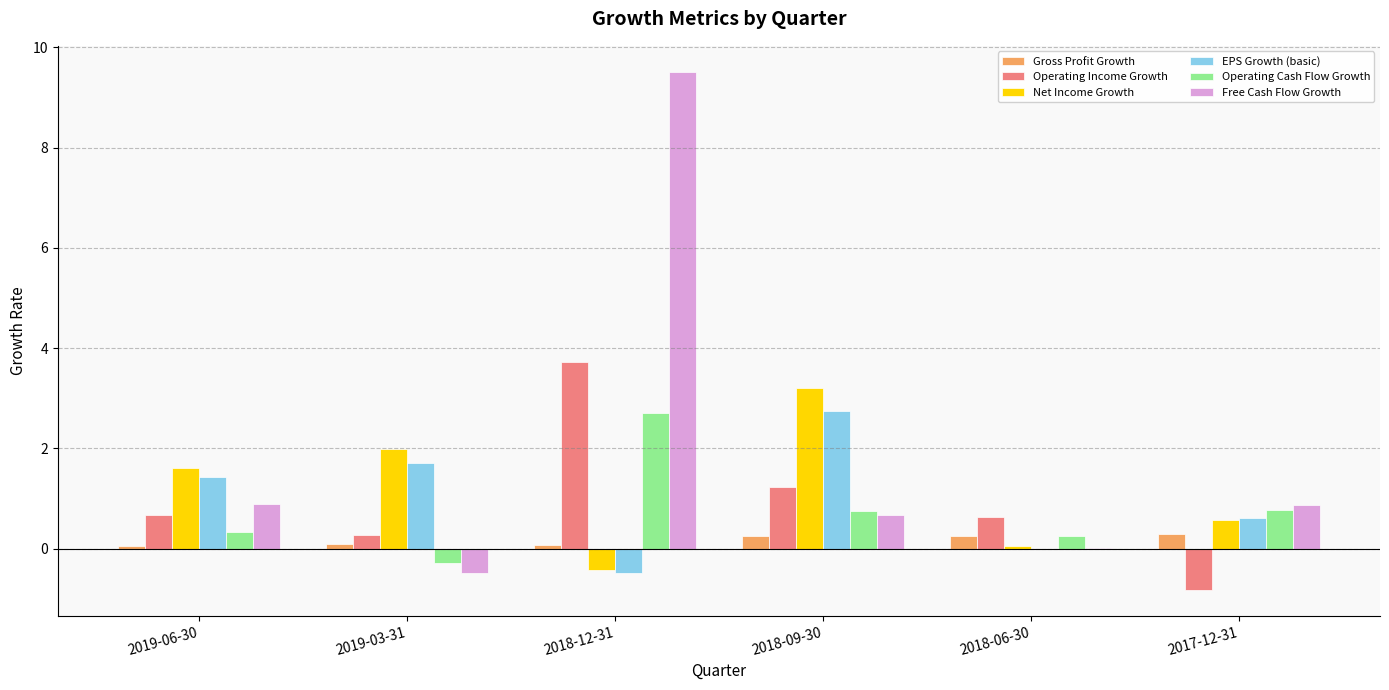

The value of Operating Income Growth at 2018-12-31 is 0.9. True or false?

False